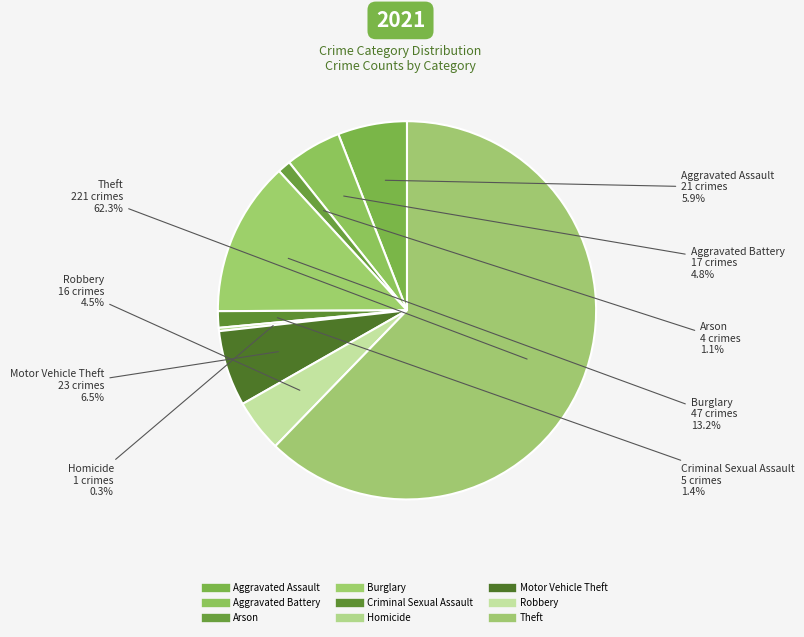

How many segments does this pie chart have?

9